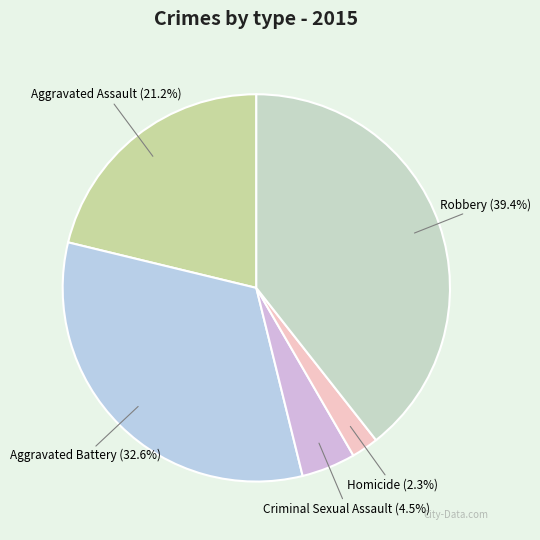

Which category has the biggest portion of the pie?

Robbery